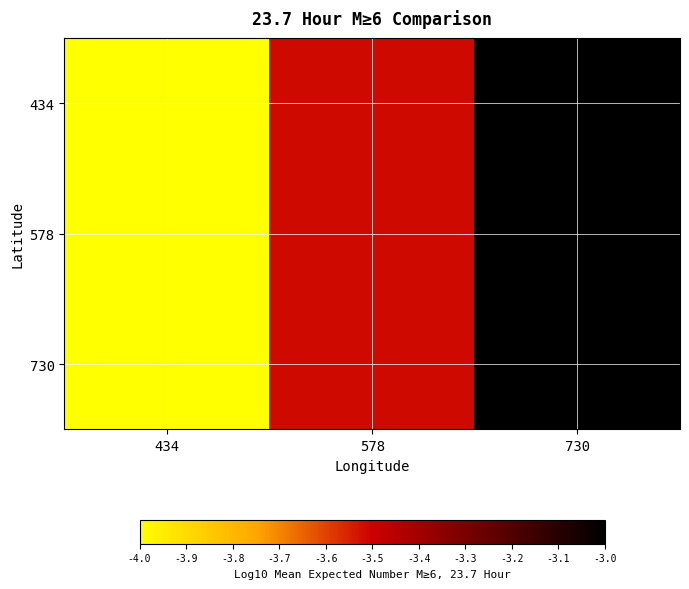

Reading right to left, extract all data points from this chart.

434: 730=-3.0	578=-3.5	434=-4.0
578: 730=-3.0	578=-3.5	434=-4.0
730: 730=-3.0	578=-3.5	434=-4.0